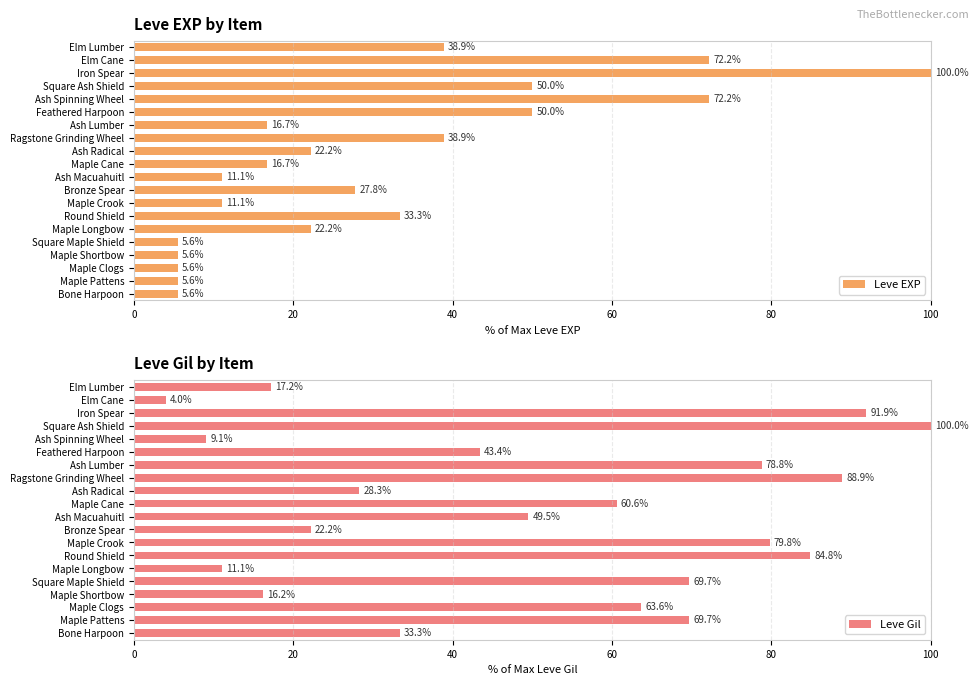

What are all the series names shown in the legend?

Leve EXP, Leve Gil